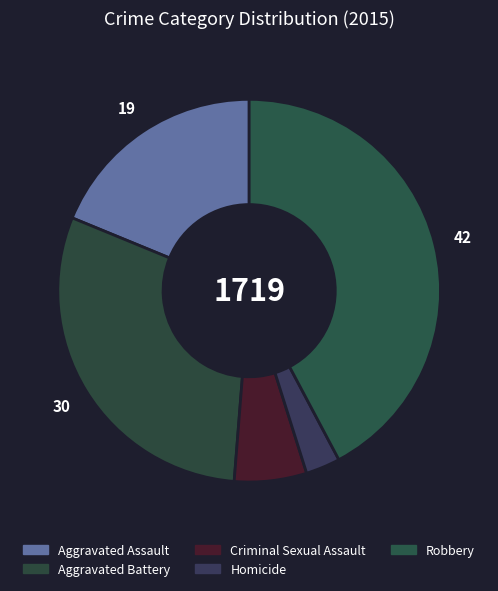

How many segments does this pie chart have?

5